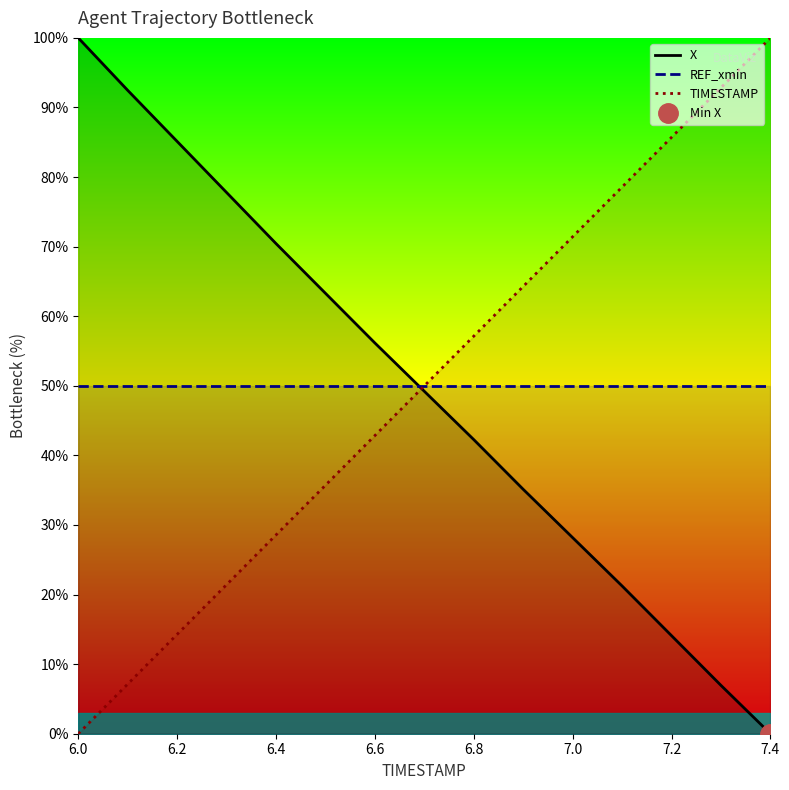

Reading left to right, list all the values displayed in this chart.

X: 100.0	92.5	85.1	77.8	70.4	63.3	56.2	49.2	42.3	35.1	28.2	21.2	14.1	6.9	0.0
REF_xmin: 50.0	50.0	50.0	50.0	50.0	50.0	50.0	50.0	50.0	50.0	50.0	50.0	50.0	50.0	50.0
TIMESTAMP: 0.0	7.1	14.3	21.4	28.6	35.7	42.9	50.0	57.1	64.3	71.4	78.6	85.7	92.9	100.0